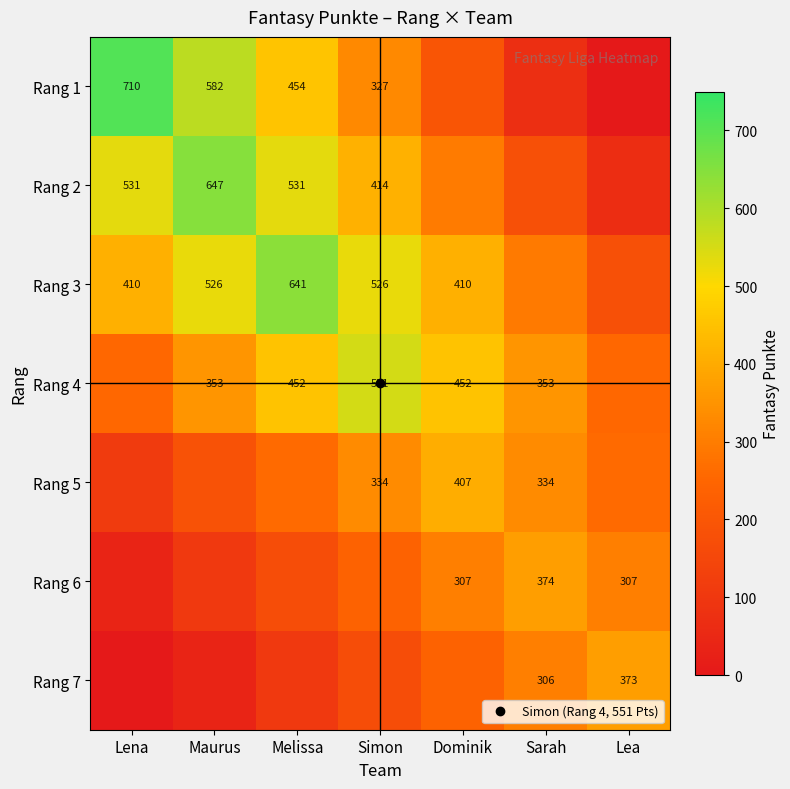

At which label is Rang 7 closest to 186?

Simon